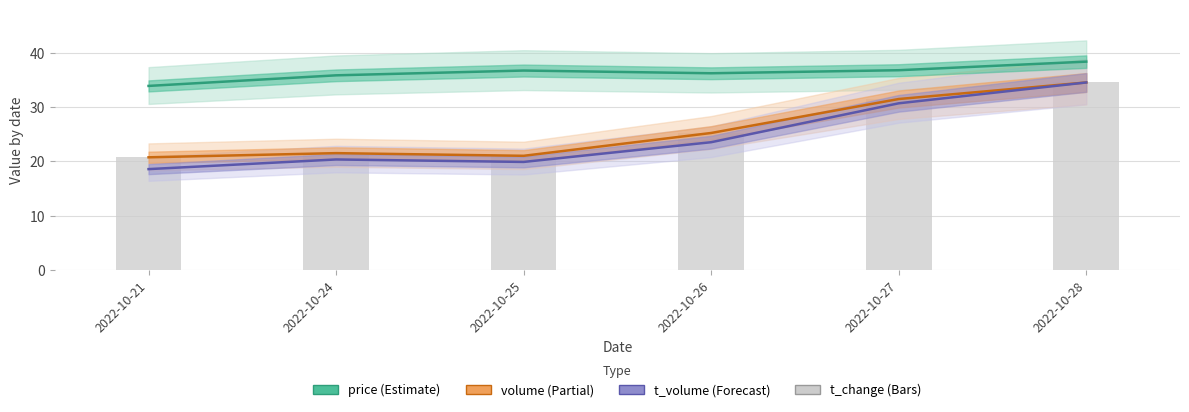

Which series has the largest range (max minus min)?

t_volume